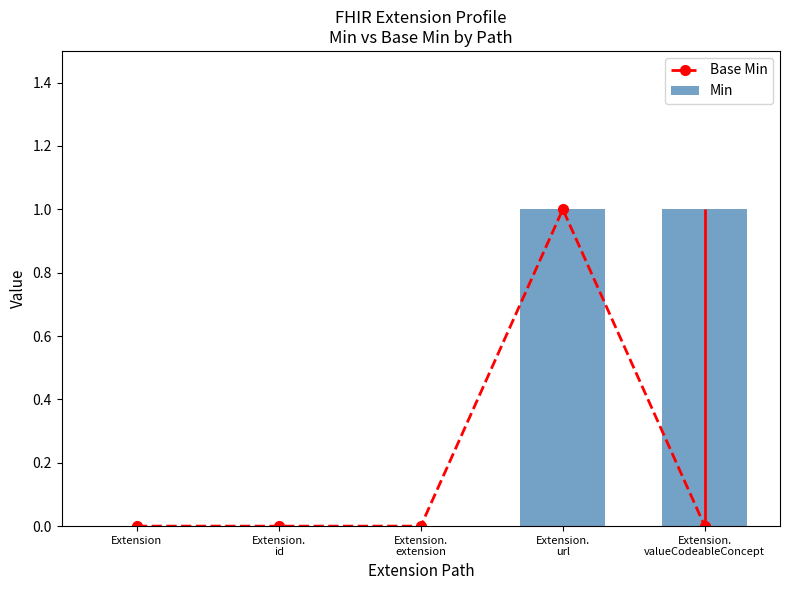

The value of Base Min at Extension is 0. True or false?

True